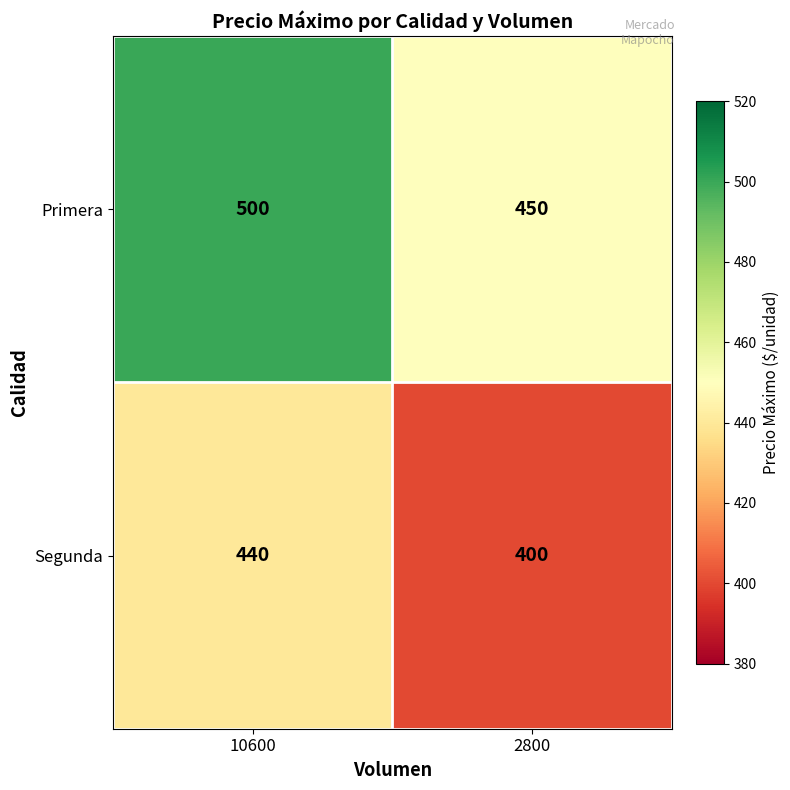

Reading left to right, what are all the values shown in this chart?

Primera: 500	450
Segunda: 440	400